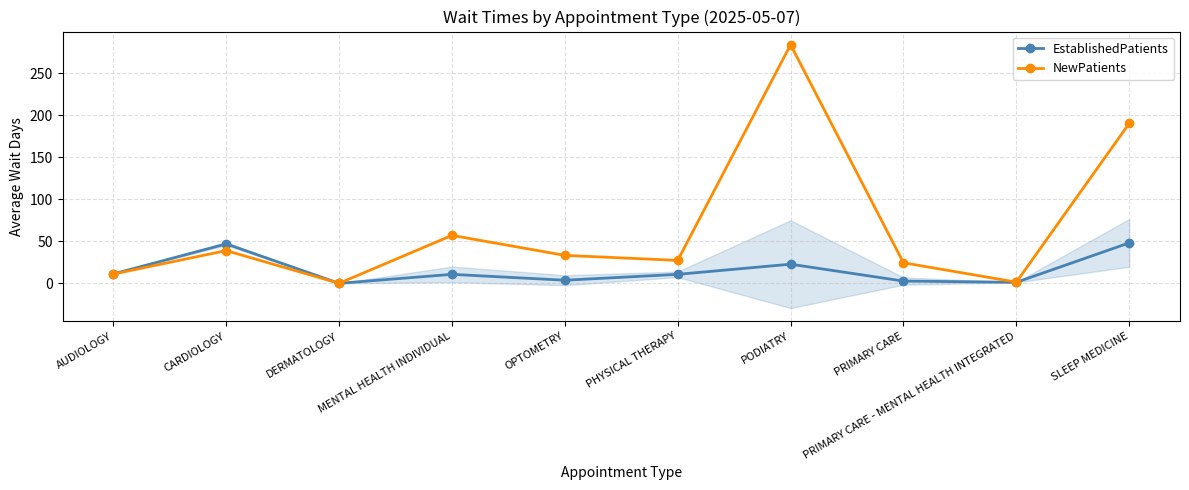

What is the label of the 3rd point from the left?

DERMATOLOGY